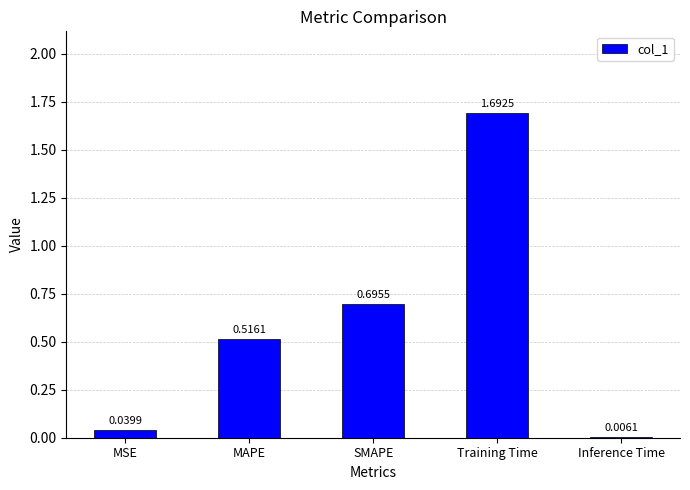

At which category does the chart reach its peak across all series?

Training Time